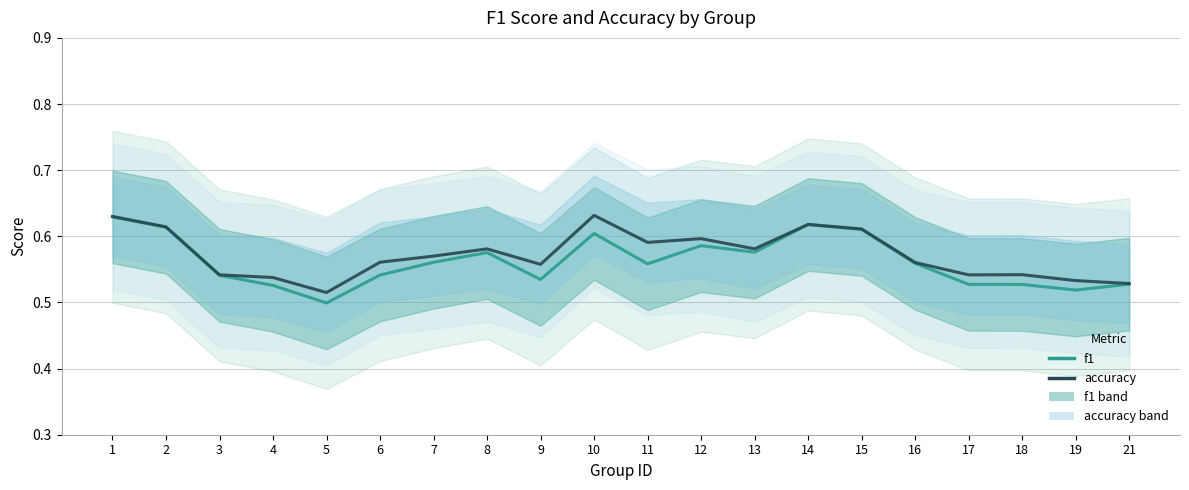

Where is the first local maximum for accuracy?

8